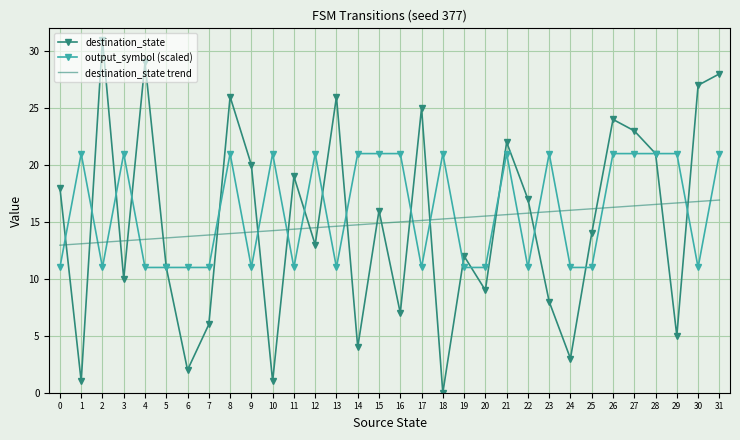

The output_symbol (scaled) series shows 11.0 at 4. True or false?

True